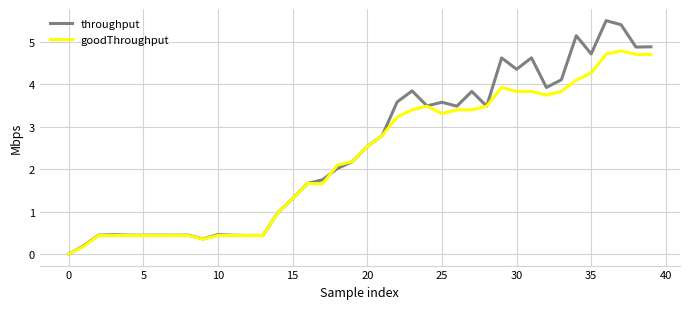

What is the highest value of the goodThroughput series?

4.8